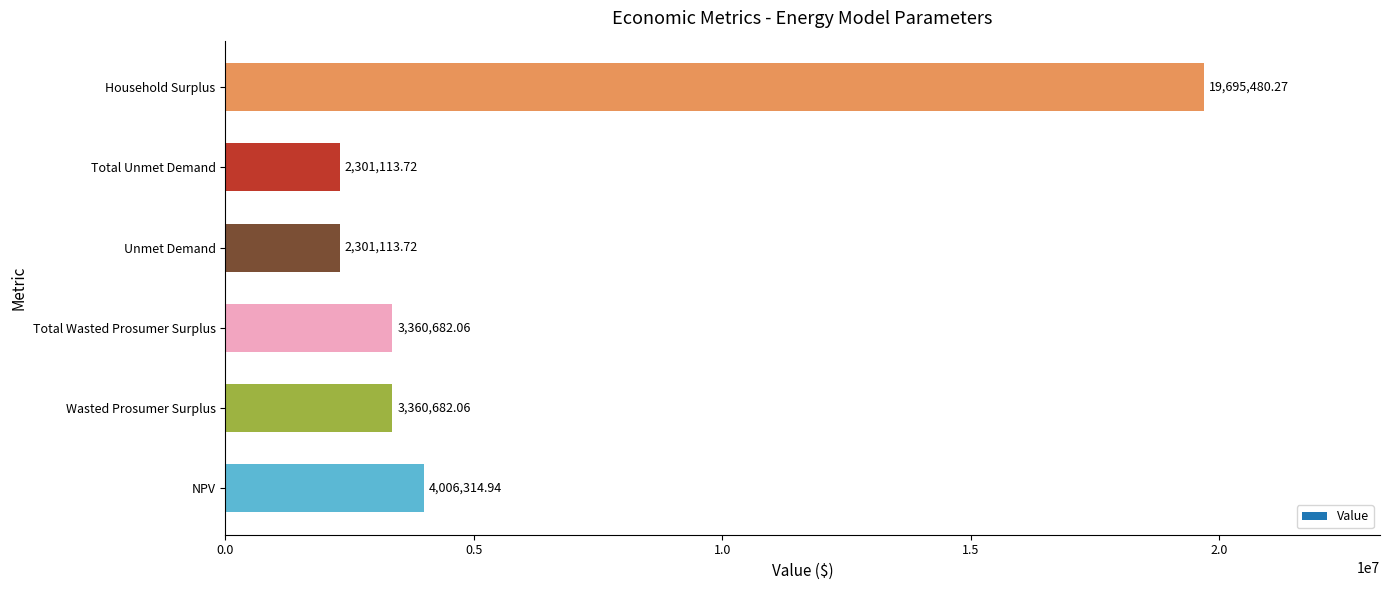

Which has a higher value, Household Surplus or NPV?

Household Surplus